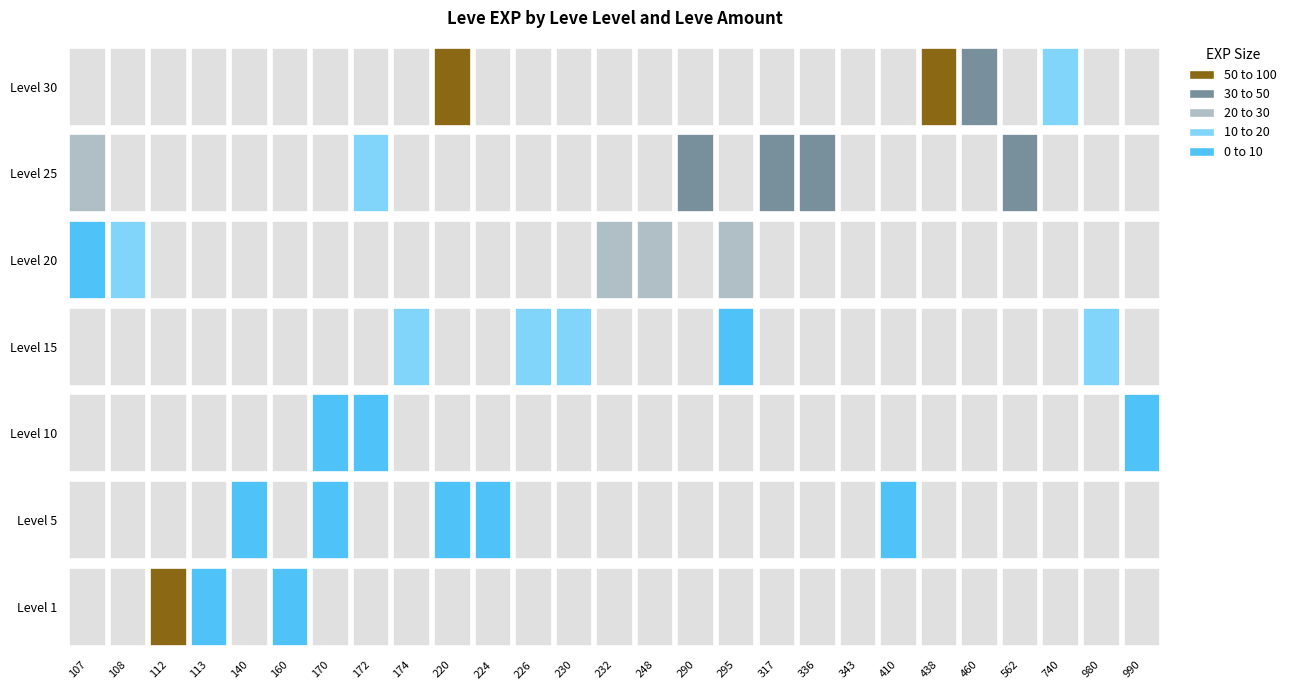

Which series changed the most between 112 and 113?

1